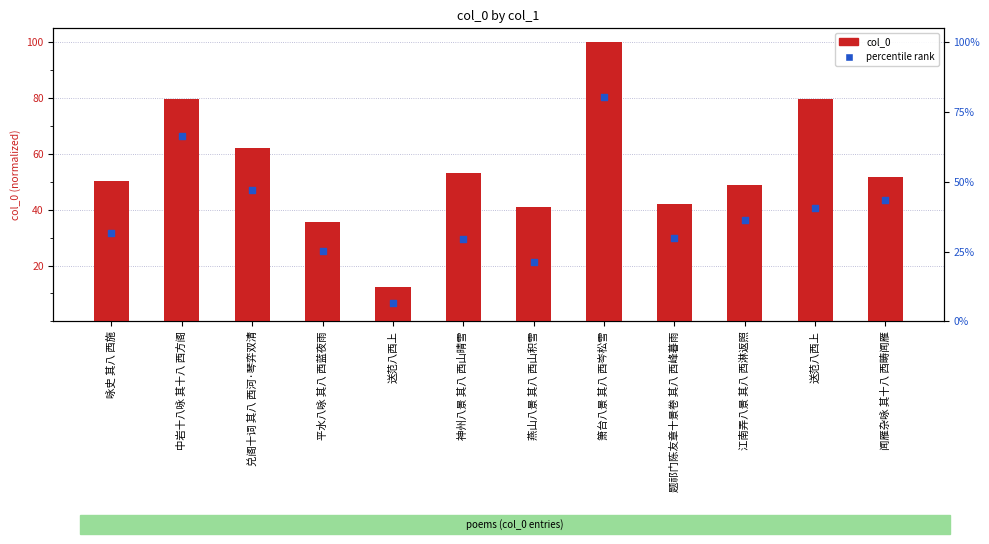

What are all the series names shown in the legend?

col_0, percentile rank